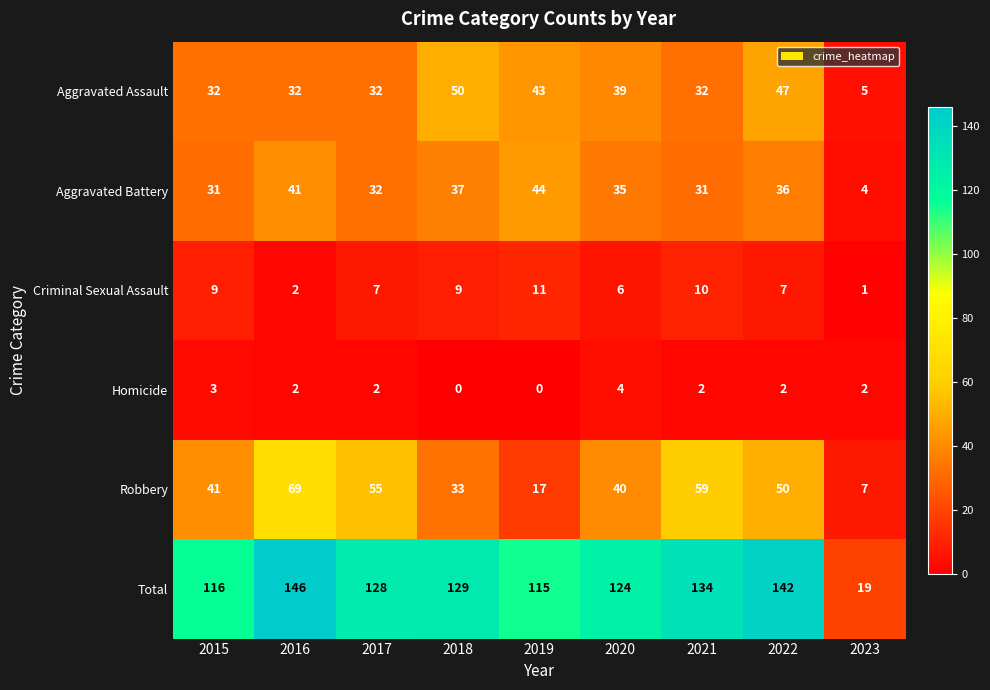

At which label is Total closest to 82?

2019